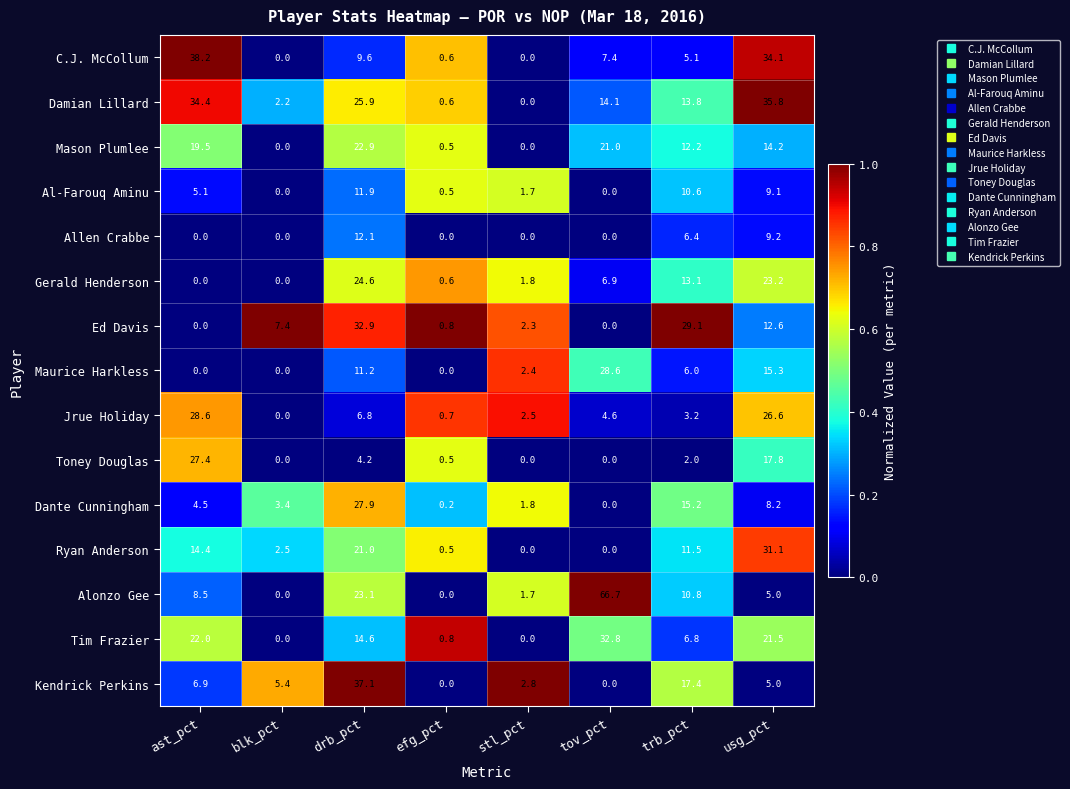

How many series are shown in this chart?

15